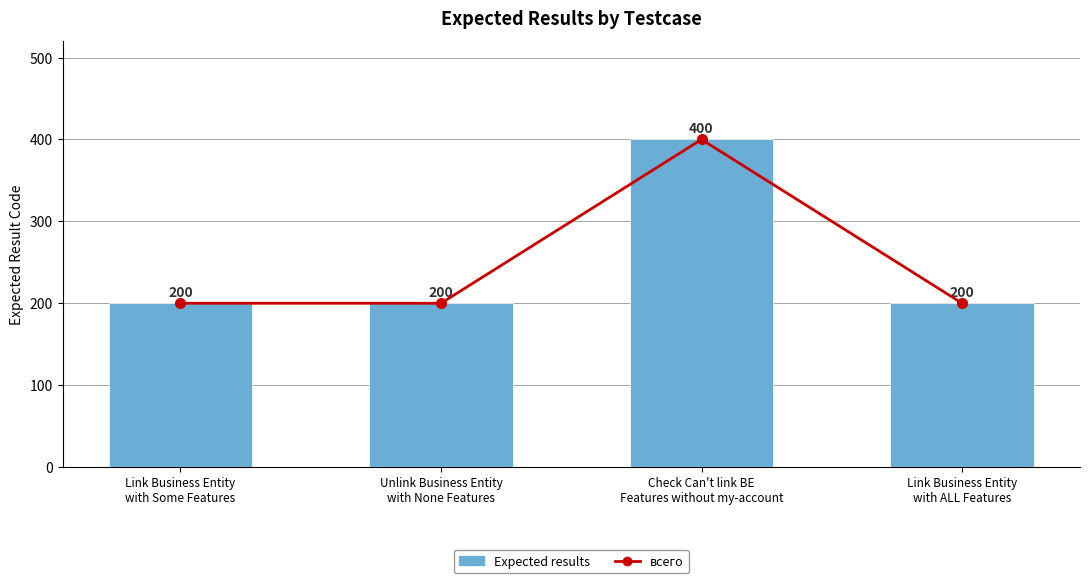

What is the average value of the Expected results series?

250